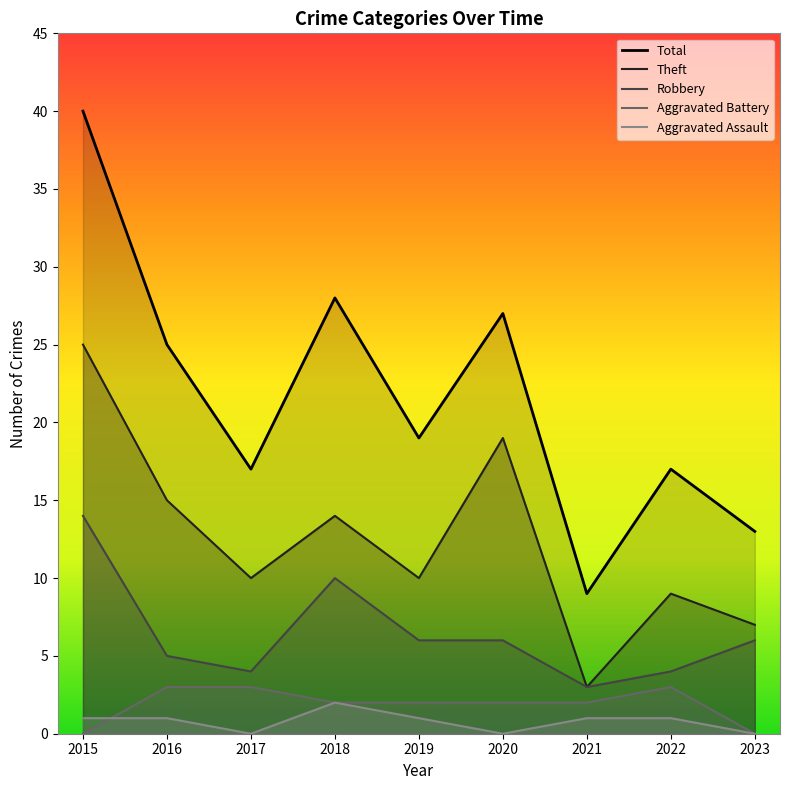

True or false: Theft has more than 0 interior local peaks.

True